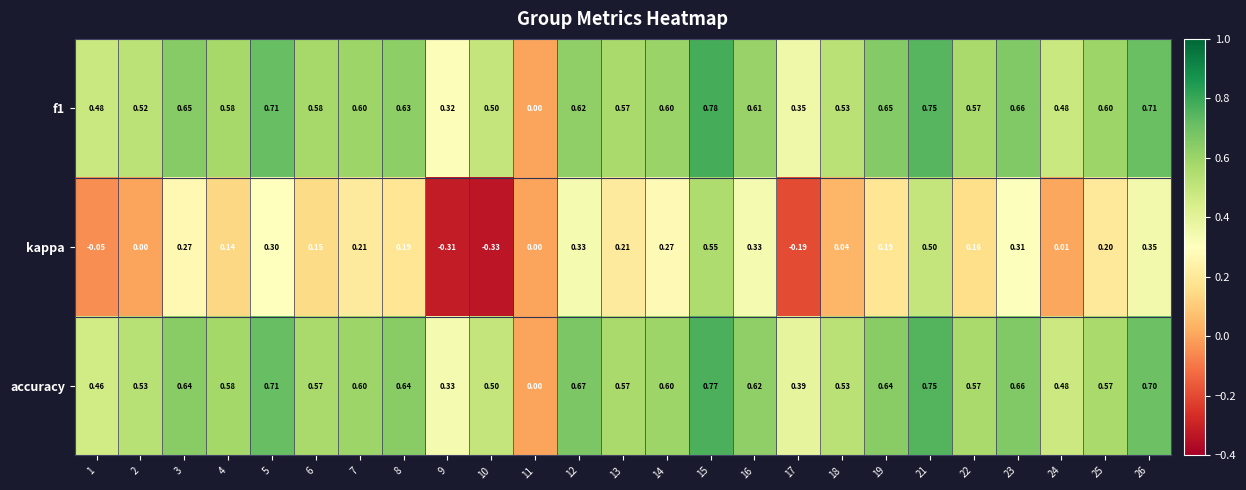

Which series has the widest spread of values?

kappa